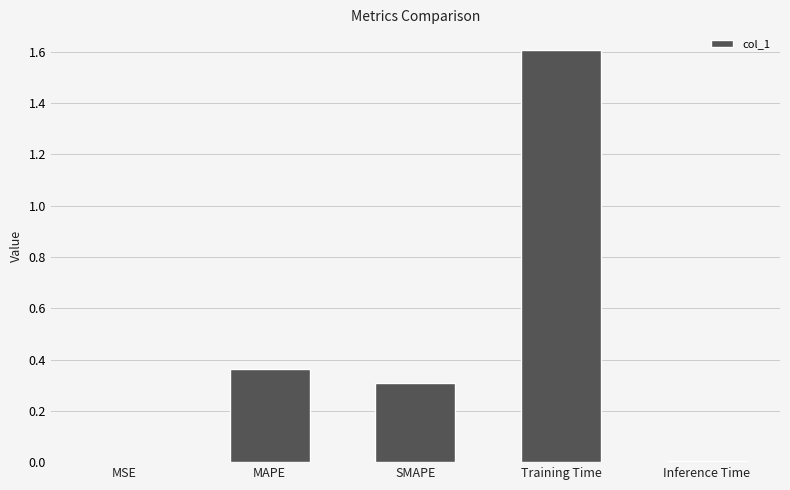

Which label corresponds to the largest value in the chart?

Training Time